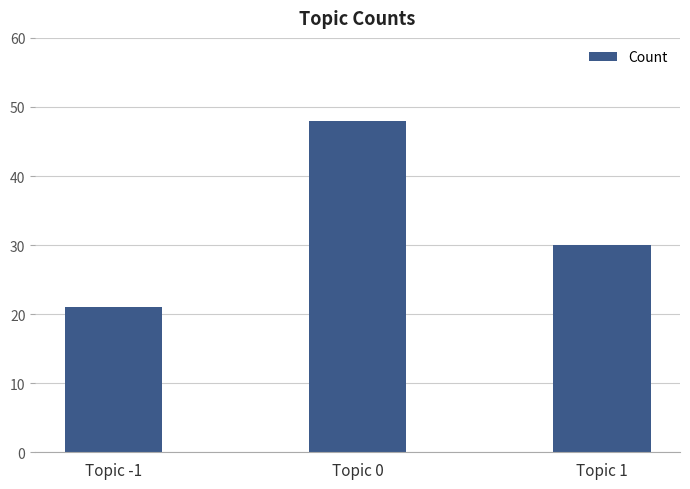

What is the smallest value displayed?

21